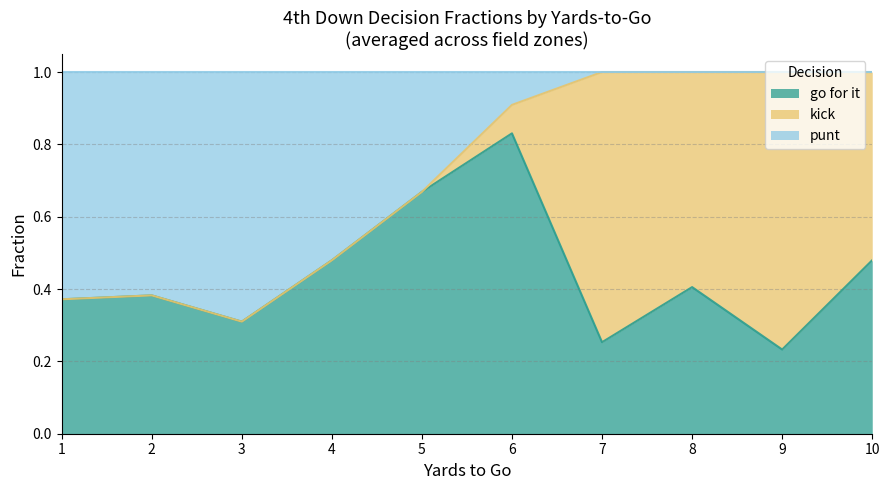

Which category has the highest value in the go for it series?

6